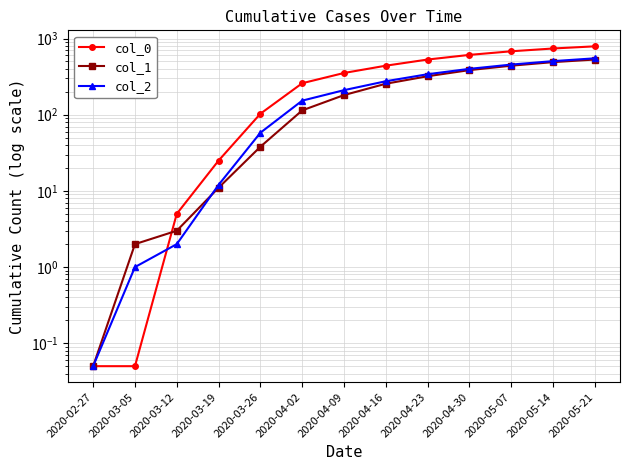

The col_2 series shows 400.0 at 2020-04-30. True or false?

True